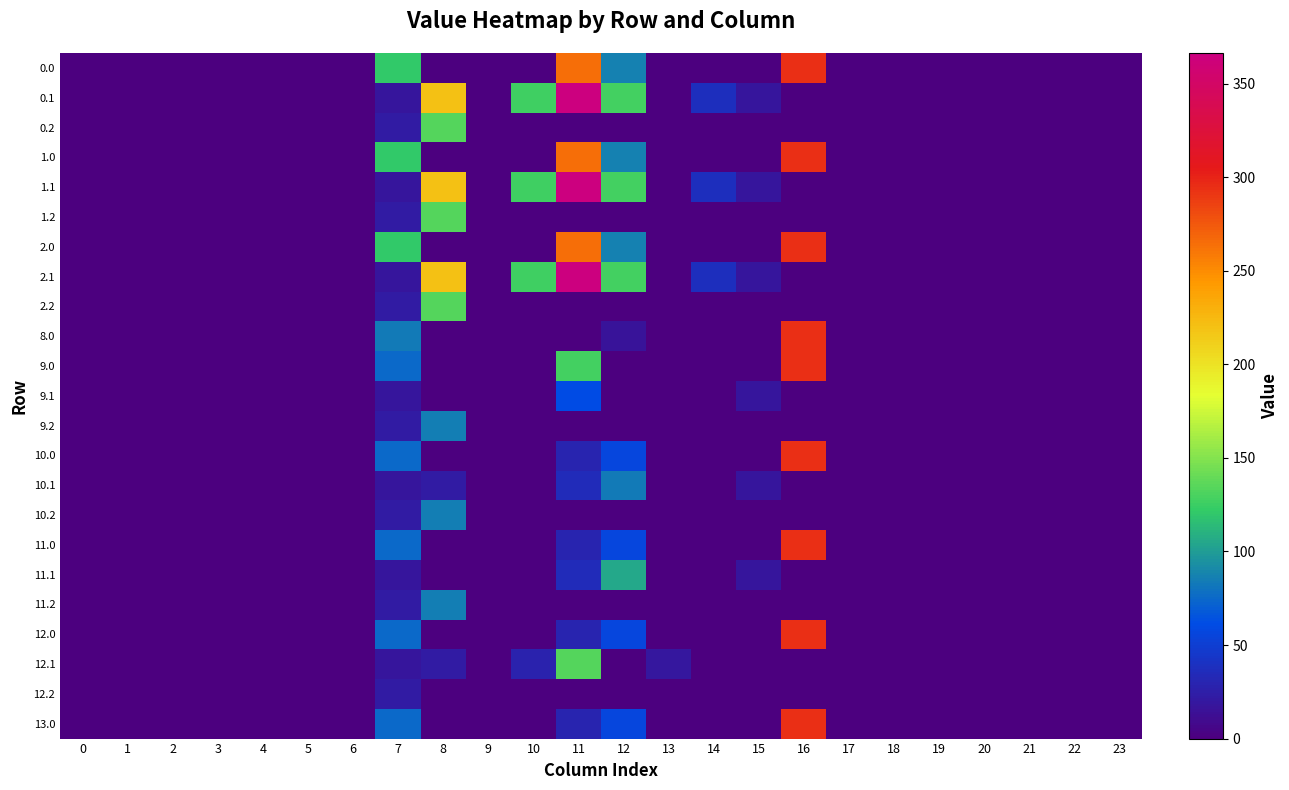

Reading left to right, what are all the values shown in this chart?

0.0: 0=0.0	1=0.0	2=0.0	3=0.0	4=0.0	5=0.0	6=0.0	7=120.6	8=0.0	9=0.0	10=0.0	11=264.0	12=86.2	13=0.0	14=0.0	15=0.5	16=294.5	17=0.0	18=0.0	19=0.0	20=0.0	21=0.0	22=0.0	23=0.0
0.1: 0=0.0	1=0.0	2=0.0	3=0.0	4=0.0	5=0.0	6=0.0	7=17.7	8=219.6	9=0.0	10=126.6	11=366.4	12=128.7	13=0.0	14=37.4	15=17.3	16=0.0	17=0.0	18=0.0	19=0.0	20=0.0	21=0.0	22=0.0	23=0.0
0.2: 0=0.0	1=0.0	2=0.0	3=0.0	4=0.0	5=0.0	6=0.0	7=22.3	8=134.2	9=0.0	10=0.0	11=0.0	12=0.0	13=0.0	14=0.0	15=0.0	16=0.0	17=0.0	18=0.0	19=0.0	20=0.0	21=0.0	22=0.0	23=0.0
1.0: 0=0.0	1=0.0	2=0.0	3=0.0	4=0.0	5=0.0	6=0.0	7=120.6	8=0.0	9=0.0	10=0.0	11=264.0	12=86.2	13=0.0	14=0.0	15=0.5	16=294.5	17=0.0	18=0.0	19=0.0	20=0.0	21=0.0	22=0.0	23=0.0
1.1: 0=0.0	1=0.0	2=0.0	3=0.0	4=0.0	5=0.0	6=0.0	7=17.7	8=219.6	9=0.0	10=126.6	11=366.4	12=128.7	13=0.0	14=37.4	15=17.3	16=0.0	17=0.0	18=0.0	19=0.0	20=0.0	21=0.0	22=0.0	23=0.0
1.2: 0=0.0	1=0.0	2=0.0	3=0.0	4=0.0	5=0.0	6=0.0	7=22.3	8=134.2	9=0.0	10=0.0	11=0.0	12=0.0	13=0.0	14=0.0	15=0.0	16=0.0	17=0.0	18=0.0	19=0.0	20=0.0	21=0.0	22=0.0	23=0.0
2.0: 0=0.0	1=0.0	2=0.0	3=0.0	4=0.0	5=0.0	6=0.0	7=120.6	8=0.0	9=0.0	10=0.0	11=264.0	12=86.2	13=0.0	14=0.0	15=0.5	16=294.5	17=0.0	18=0.0	19=0.0	20=0.0	21=0.0	22=0.0	23=0.0
2.1: 0=0.0	1=0.0	2=0.0	3=0.0	4=0.0	5=0.0	6=0.0	7=17.7	8=219.6	9=0.0	10=126.6	11=366.4	12=128.7	13=0.0	14=37.4	15=17.3	16=0.0	17=0.0	18=0.0	19=0.0	20=0.0	21=0.0	22=0.0	23=0.0
2.2: 0=0.0	1=0.0	2=0.0	3=0.0	4=0.0	5=0.0	6=0.0	7=22.3	8=134.2	9=0.0	10=0.0	11=0.0	12=0.0	13=0.0	14=0.0	15=0.0	16=0.0	17=0.0	18=0.0	19=0.0	20=0.0	21=0.0	22=0.0	23=0.0
8.0: 0=0.0	1=0.0	2=0.0	3=0.0	4=0.0	5=0.0	6=0.0	7=83.2	8=0.0	9=0.0	10=0.0	11=0.0	12=16.3	13=0.0	14=0.0	15=0.0	16=294.5	17=0.0	18=0.0	19=0.0	20=0.0	21=0.0	22=0.0	23=0.0
9.0: 0=0.0	1=0.0	2=0.0	3=0.0	4=0.0	5=0.0	6=0.0	7=75.2	8=0.0	9=0.0	10=0.0	11=128.1	12=0.0	13=0.0	14=0.0	15=0.5	16=294.5	17=0.0	18=0.0	19=0.0	20=0.0	21=0.0	22=0.0	23=0.0
9.1: 0=0.0	1=0.0	2=0.0	3=0.0	4=0.0	5=0.0	6=0.0	7=17.7	8=0.0	9=0.0	10=0.0	11=61.3	12=0.0	13=0.0	14=0.0	15=17.3	16=0.0	17=0.0	18=0.0	19=0.0	20=0.0	21=0.0	22=0.0	23=0.0
9.2: 0=0.0	1=0.0	2=0.0	3=0.0	4=0.0	5=0.0	6=0.0	7=22.3	8=84.9	9=0.0	10=0.0	11=0.0	12=0.0	13=0.0	14=0.0	15=0.0	16=0.0	17=0.0	18=0.0	19=0.0	20=0.0	21=0.0	22=0.0	23=0.0
10.0: 0=0.0	1=0.0	2=0.0	3=0.0	4=0.0	5=0.0	6=0.0	7=75.2	8=0.0	9=0.0	10=0.0	11=30.0	12=56.5	13=0.0	14=0.0	15=0.5	16=294.5	17=0.0	18=0.0	19=0.0	20=0.0	21=0.0	22=0.0	23=0.0
10.1: 0=0.0	1=0.0	2=0.0	3=0.0	4=0.0	5=0.0	6=0.0	7=17.7	8=21.6	9=0.0	10=0.0	11=34.4	12=83.3	13=0.0	14=0.0	15=17.3	16=0.0	17=0.0	18=0.0	19=0.0	20=0.0	21=0.0	22=0.0	23=0.0
10.2: 0=0.0	1=0.0	2=0.0	3=0.0	4=0.0	5=0.0	6=0.0	7=22.3	8=84.9	9=0.0	10=0.0	11=0.0	12=0.0	13=0.0	14=0.0	15=0.0	16=0.0	17=0.0	18=0.0	19=0.0	20=0.0	21=0.0	22=0.0	23=0.0
11.0: 0=0.0	1=0.0	2=0.0	3=0.0	4=0.0	5=0.0	6=0.0	7=75.2	8=0.0	9=0.0	10=0.0	11=30.0	12=56.5	13=0.0	14=0.0	15=0.5	16=294.5	17=0.0	18=0.0	19=0.0	20=0.0	21=0.0	22=0.0	23=0.0
11.1: 0=0.0	1=0.0	2=0.0	3=0.0	4=0.0	5=0.0	6=0.0	7=17.7	8=0.0	9=0.0	10=0.0	11=34.4	12=104.9	13=0.0	14=0.0	15=17.3	16=0.0	17=0.0	18=0.0	19=0.0	20=0.0	21=0.0	22=0.0	23=0.0
11.2: 0=0.0	1=0.0	2=0.0	3=0.0	4=0.0	5=0.0	6=0.0	7=22.3	8=84.9	9=0.0	10=0.0	11=0.0	12=0.0	13=0.0	14=0.0	15=0.0	16=0.0	17=0.0	18=0.0	19=0.0	20=0.0	21=0.0	22=0.0	23=0.0
12.0: 0=0.0	1=0.0	2=0.0	3=0.0	4=0.0	5=0.0	6=0.0	7=75.2	8=0.0	9=0.0	10=0.0	11=30.0	12=56.5	13=0.0	14=0.0	15=0.5	16=294.5	17=0.0	18=0.0	19=0.0	20=0.0	21=0.0	22=0.0	23=0.0
12.1: 0=0.0	1=0.0	2=0.0	3=0.0	4=0.0	5=0.0	6=0.0	7=17.7	8=21.6	9=0.0	10=28.6	11=134.4	12=0.0	13=20.0	14=0.0	15=0.0	16=0.0	17=0.0	18=0.0	19=0.0	20=0.0	21=0.0	22=0.0	23=0.0
12.2: 0=0.0	1=0.0	2=0.0	3=0.0	4=0.0	5=0.0	6=0.0	7=22.3	8=0.0	9=0.0	10=0.0	11=0.0	12=0.0	13=0.0	14=0.0	15=0.0	16=0.0	17=0.0	18=0.0	19=0.0	20=0.0	21=0.0	22=0.0	23=0.0
13.0: 0=0.0	1=0.0	2=0.0	3=0.0	4=0.0	5=0.0	6=0.0	7=75.2	8=0.0	9=0.0	10=0.0	11=30.0	12=56.5	13=0.0	14=0.0	15=0.0	16=294.5	17=0.0	18=0.0	19=0.0	20=0.0	21=0.0	22=0.0	23=0.0